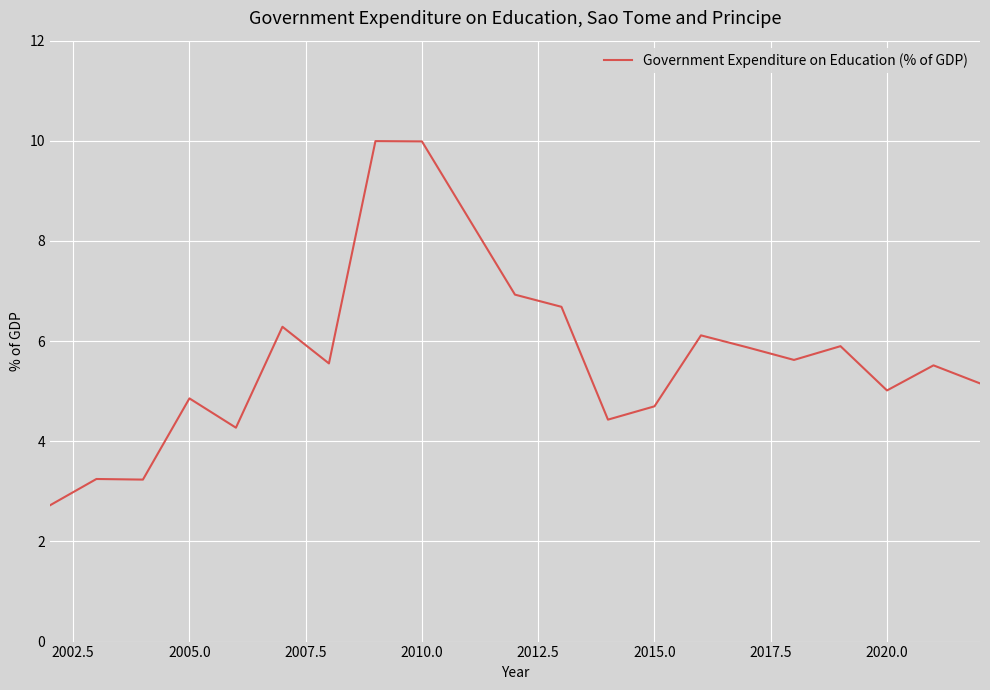

What is the smallest value displayed?

2.7